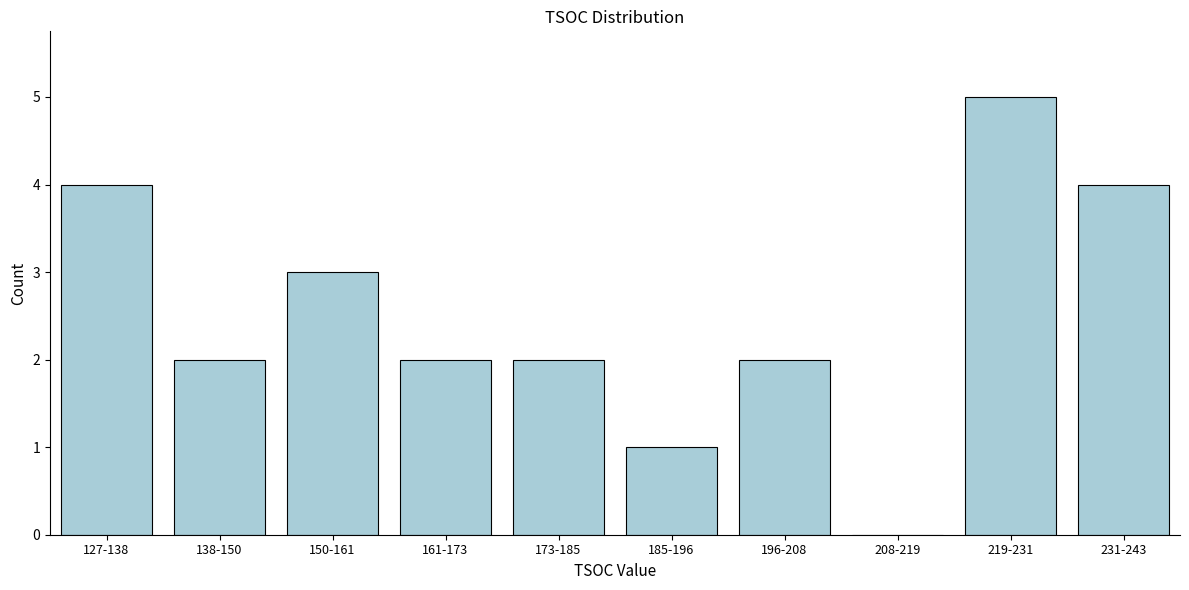

Reading left to right, list all the values displayed in this chart.

127-138=4	138-150=2	150-161=3	161-173=2	173-185=2	185-196=1	196-208=2	208-219=0	219-231=5	231-243=4